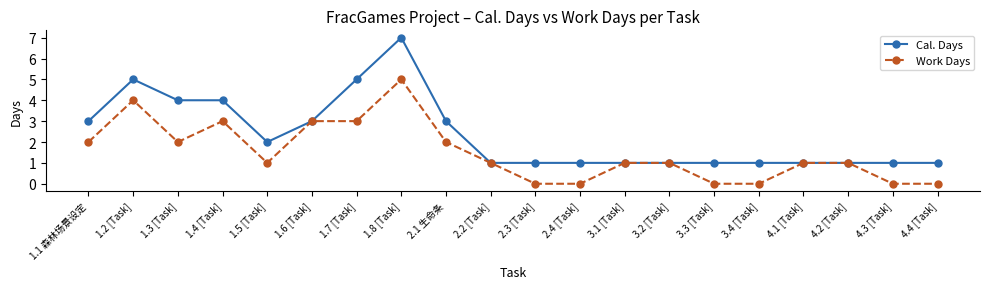

Which series has the largest total across all categories?

Cal. Days